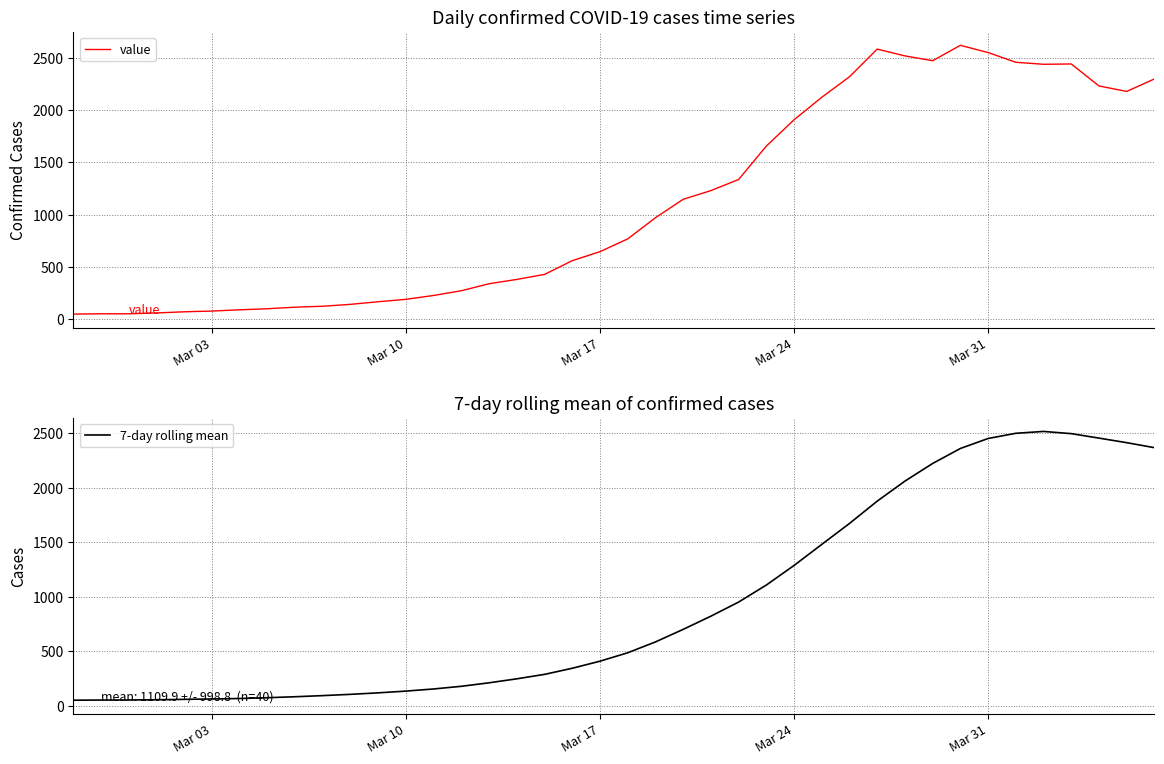

Which series has the largest total across all categories?

value